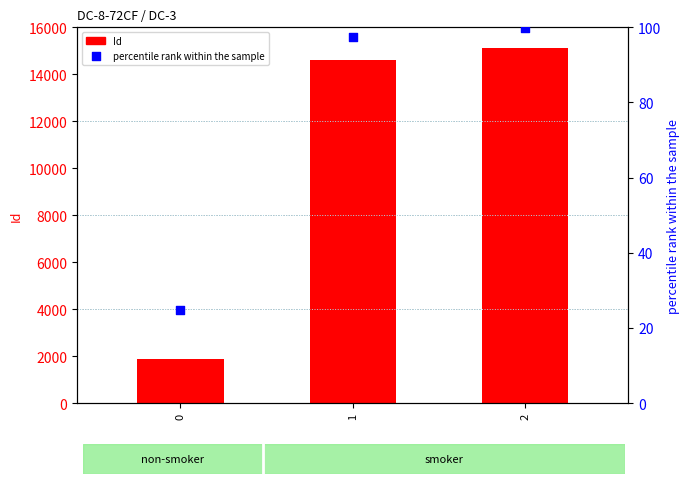

Which series contains the highest Y value?

Id